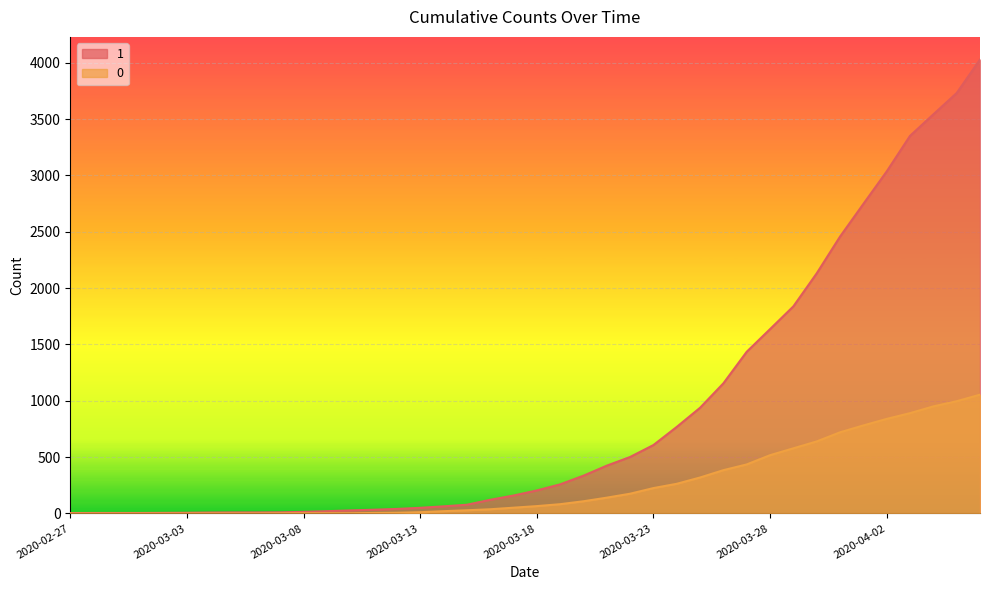

The value of 1 at 2020-03-20 is 335. True or false?

True